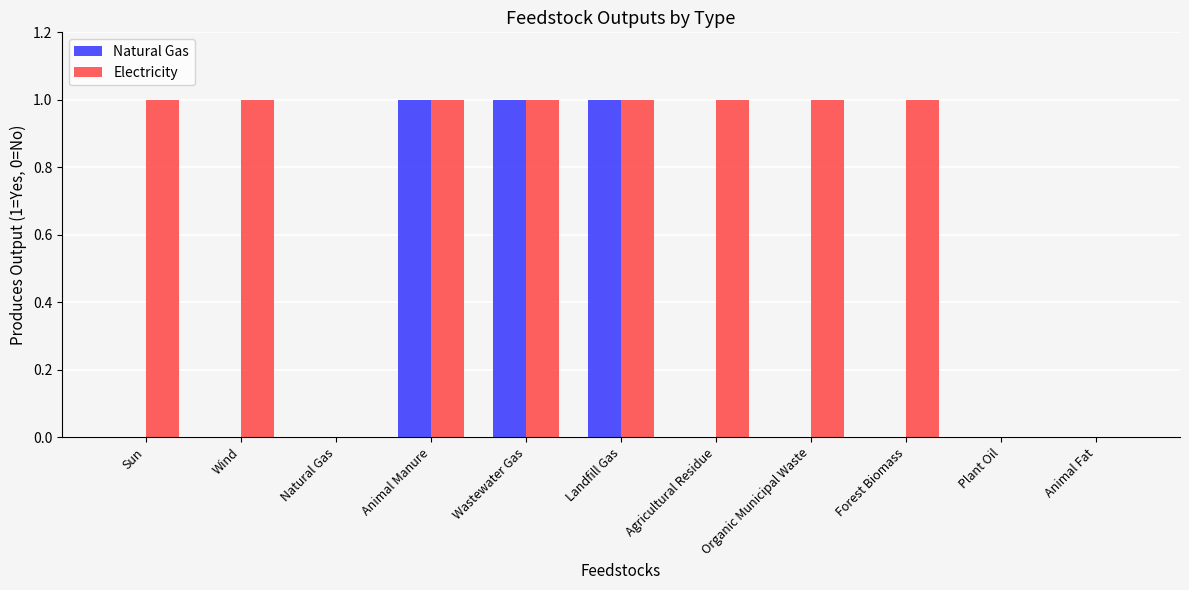

The Natural Gas series shows 1 at Wastewater Gas. True or false?

True